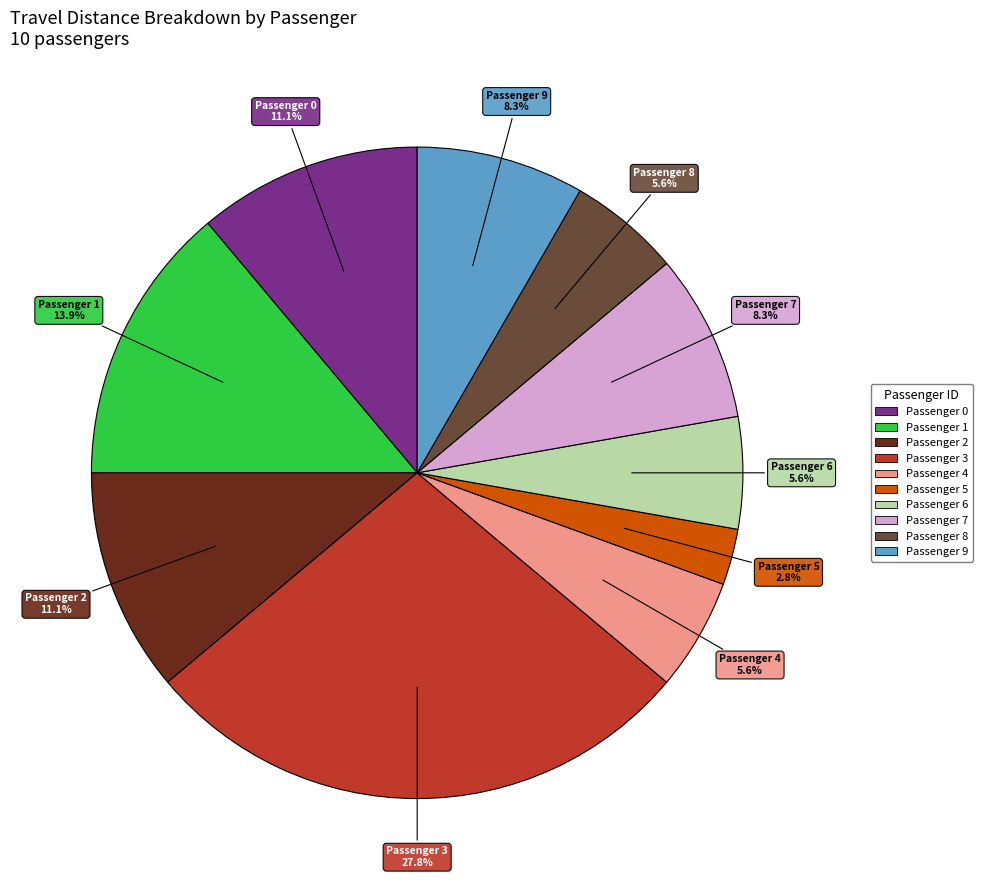

Do Passenger 6 and Passenger 2 together represent more than half of the pie?

No